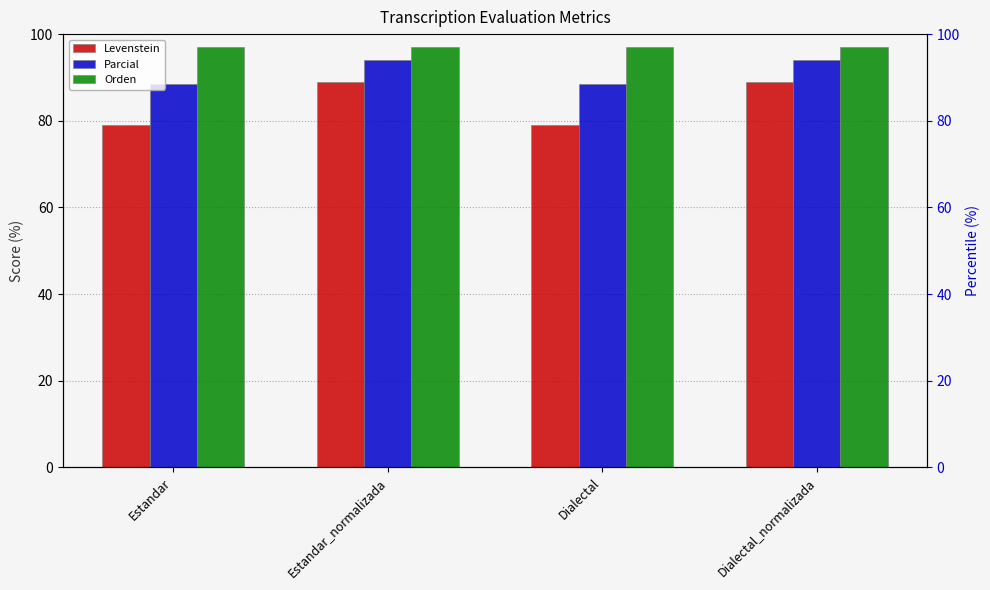

Where does the Levenstein series first go above 88?

Estandar_normalizada